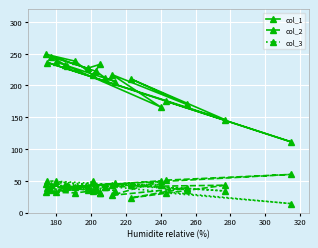

True or false: col_1 and col_2 intersect in this chart.

False